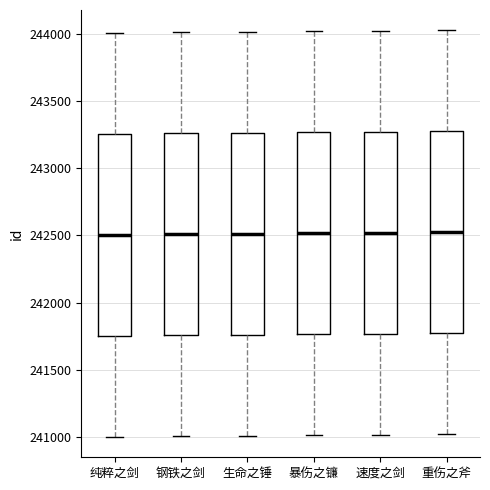

Reading left to right, transcribe this box plot: for each box, give where its median line is, the range the box spans, and where its two whiskers end, as read against the y-axis. The values are not printed on the chart, so give them approximately, as read against the axis.

纯粹之剑: median 242500, box 241750 to 243250, whiskers 241000 to 244000
钢铁之剑: median 242500, box 241750 to 243250, whiskers 241000 to 244000
生命之锤: median 242500, box 241750 to 243250, whiskers 241000 to 244000
暴伤之镰: median 242500, box 241750 to 243250, whiskers 241000 to 244000
速度之剑: median 242500, box 241750 to 243250, whiskers 241000 to 244000
重伤之斧: median 242500, box 241750 to 243250, whiskers 241000 to 244000